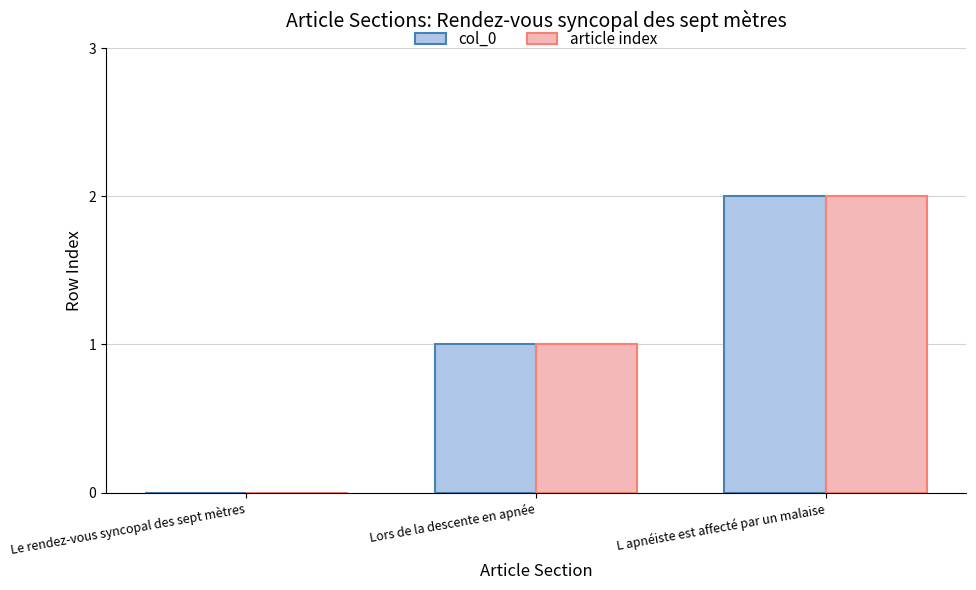

At which label does article index reach its peak?

L apnéiste est affecté par un malaise